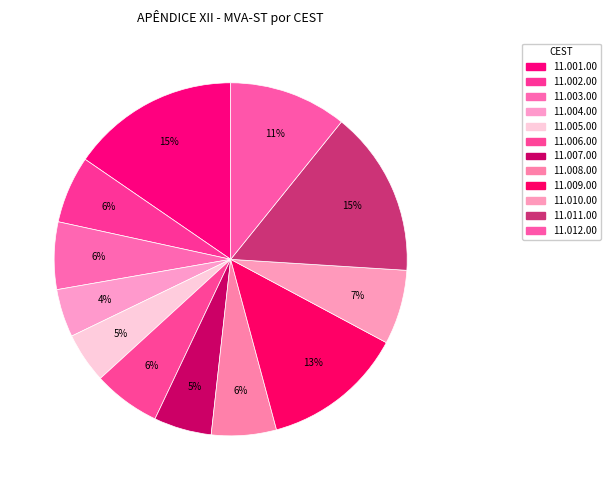

To the nearest percent, what is the combined percentage of 11.011.00 and 11.003.00?

21%